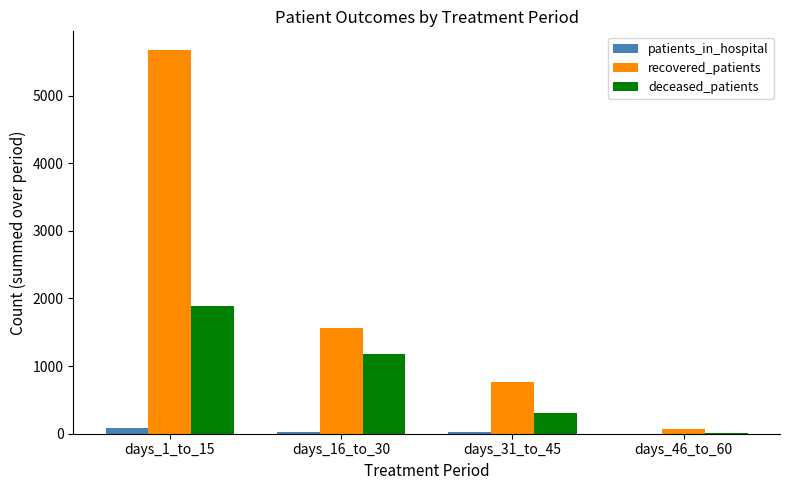

Which category has the highest value across all series?

days_1_to_15